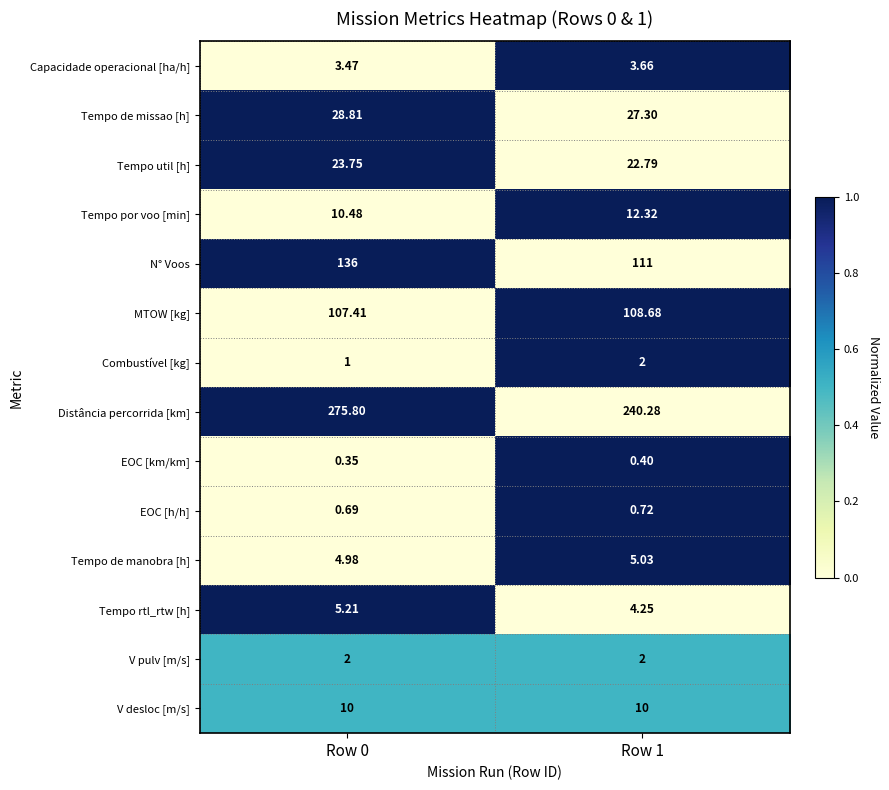

Which series has the largest total across all categories?

Distância percorrida [km]